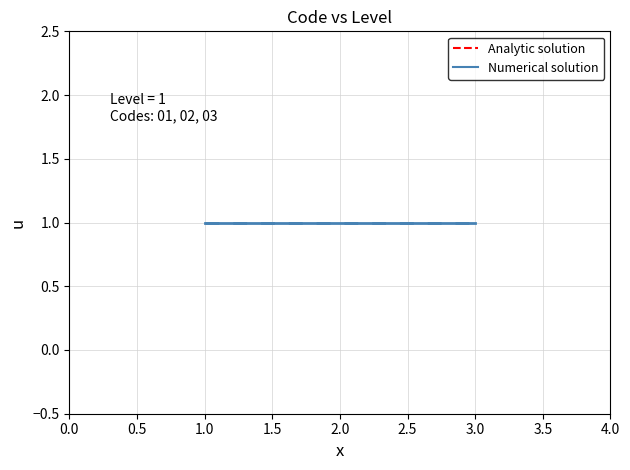

List the series in order of their peak value, lowest first.

Analytic solution, Numerical solution